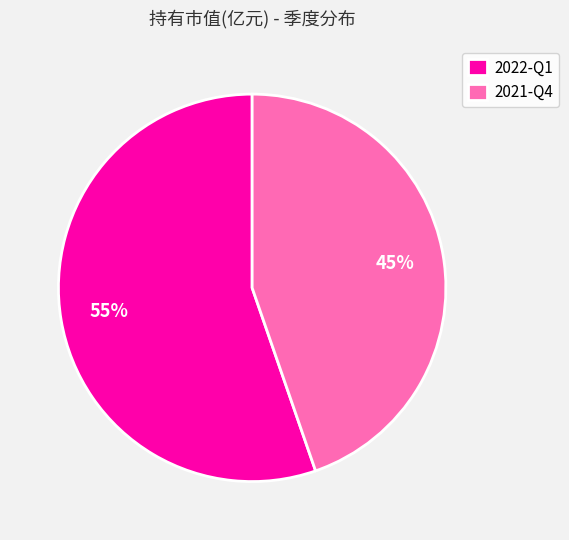

Count the number of slices in the pie.

2